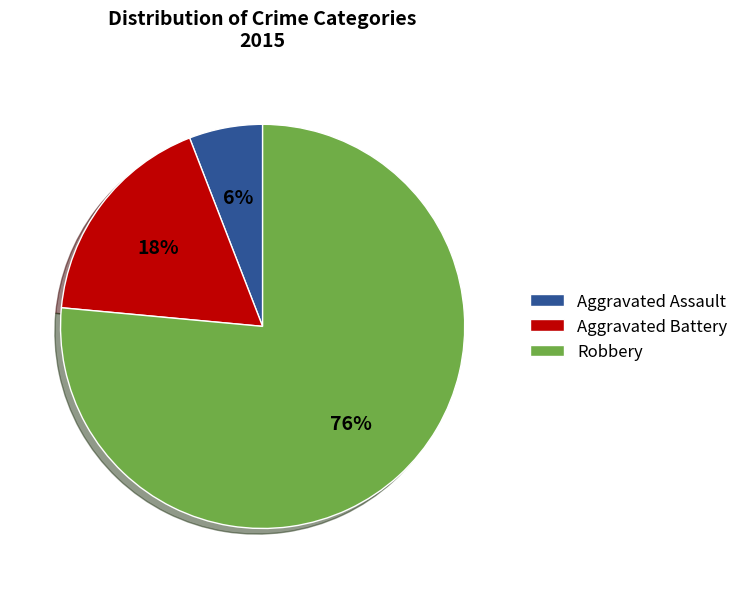

Which category accounts for the majority?

Robbery